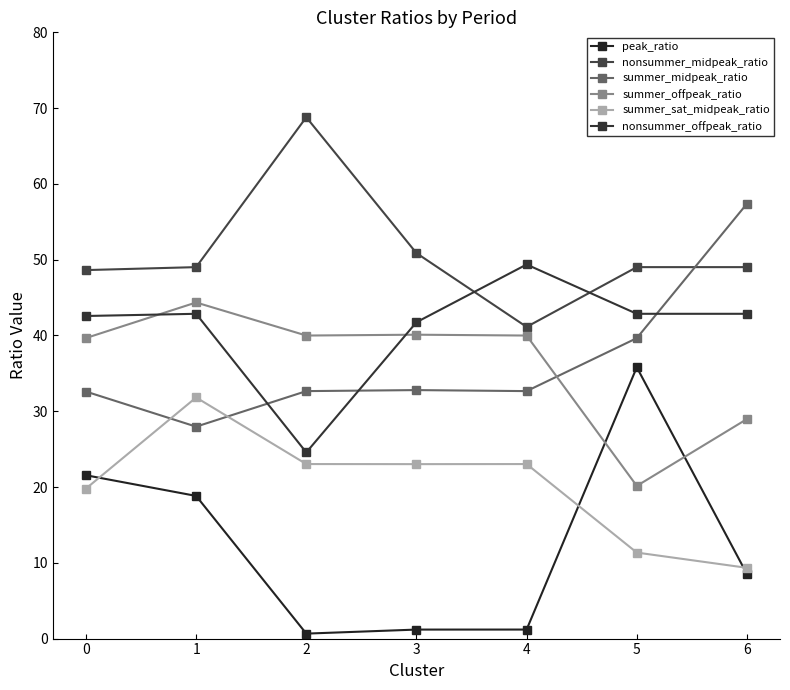

Which series has the largest total across all categories?

nonsummer_midpeak_ratio